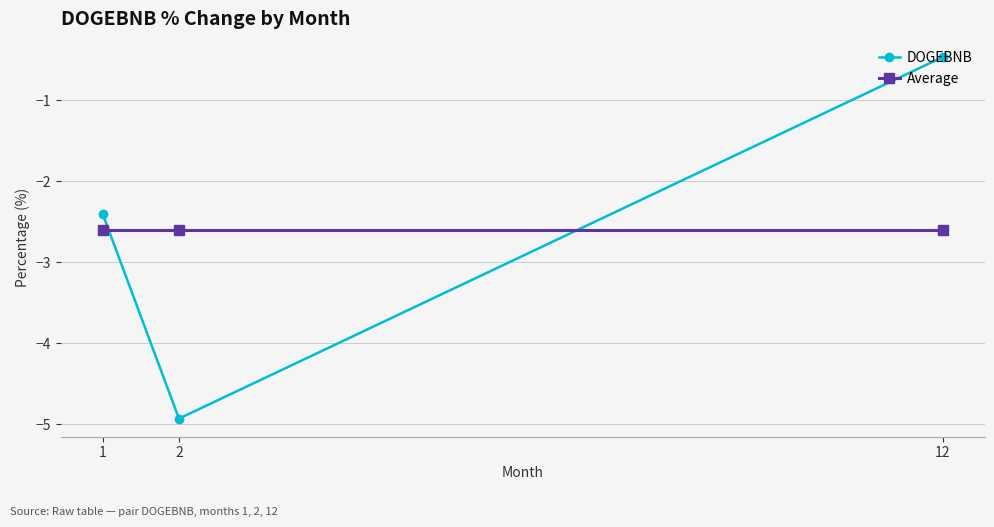

What is the difference between the maximum and minimum values in the DOGEBNB series?

4.5